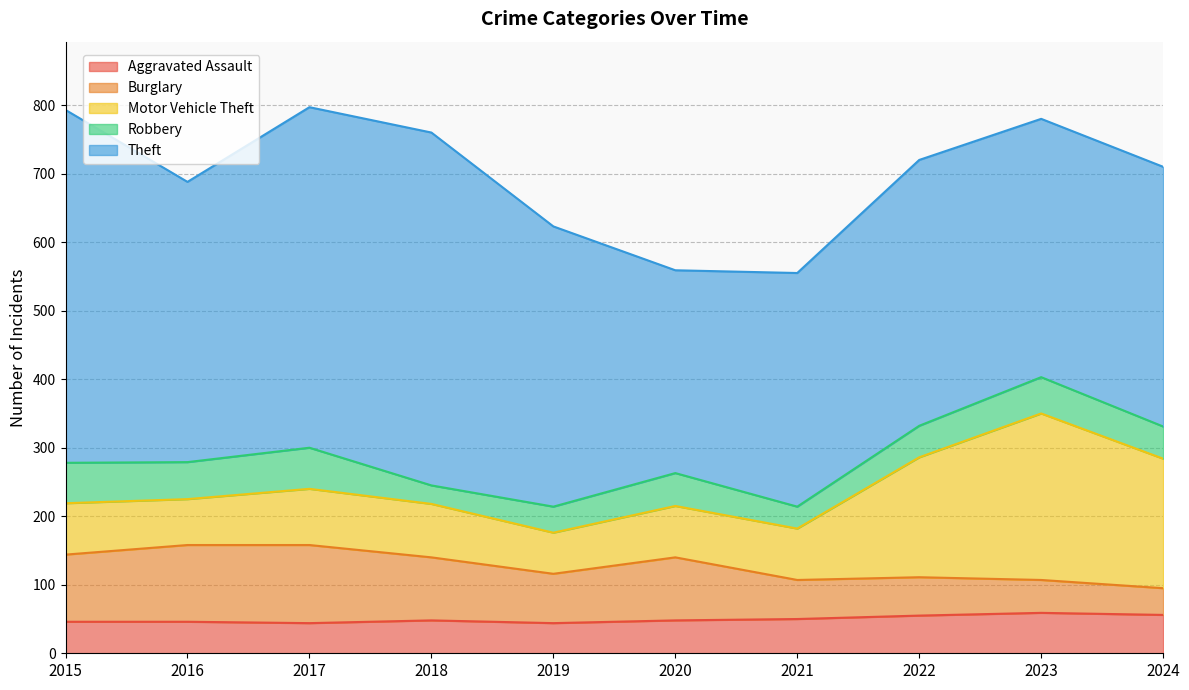

At which category does the chart reach its minimum across all series?

2018